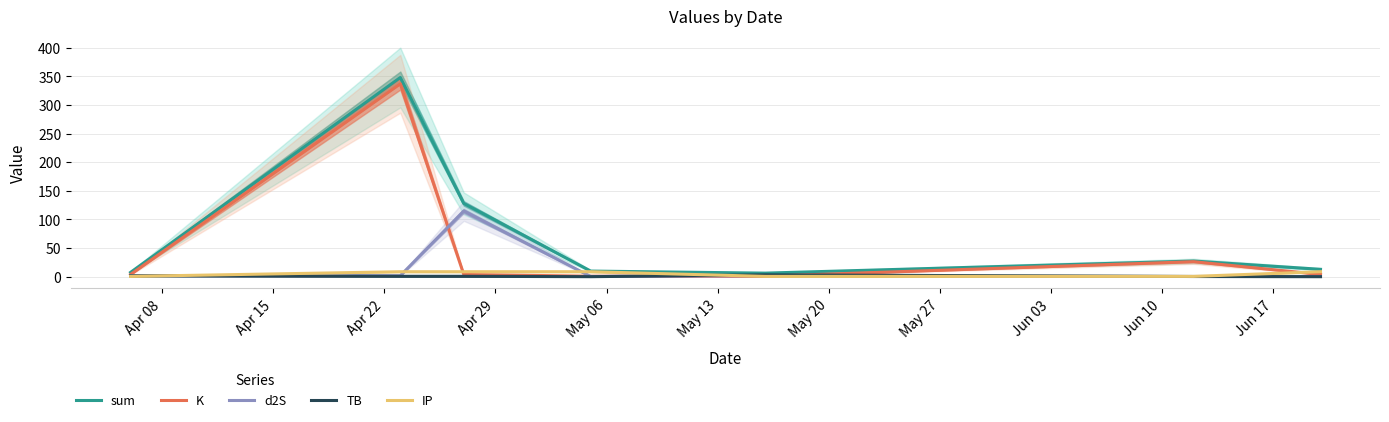

True or false: K and sum intersect in this chart.

False